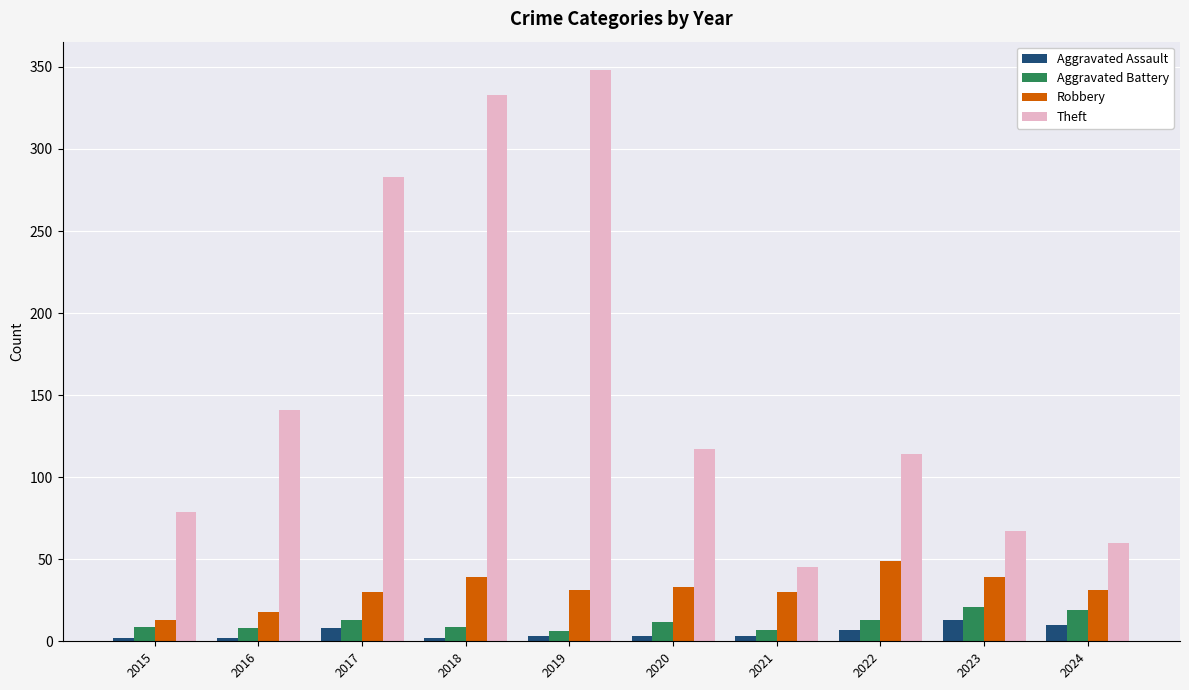

Which series has the largest total across all categories?

Theft